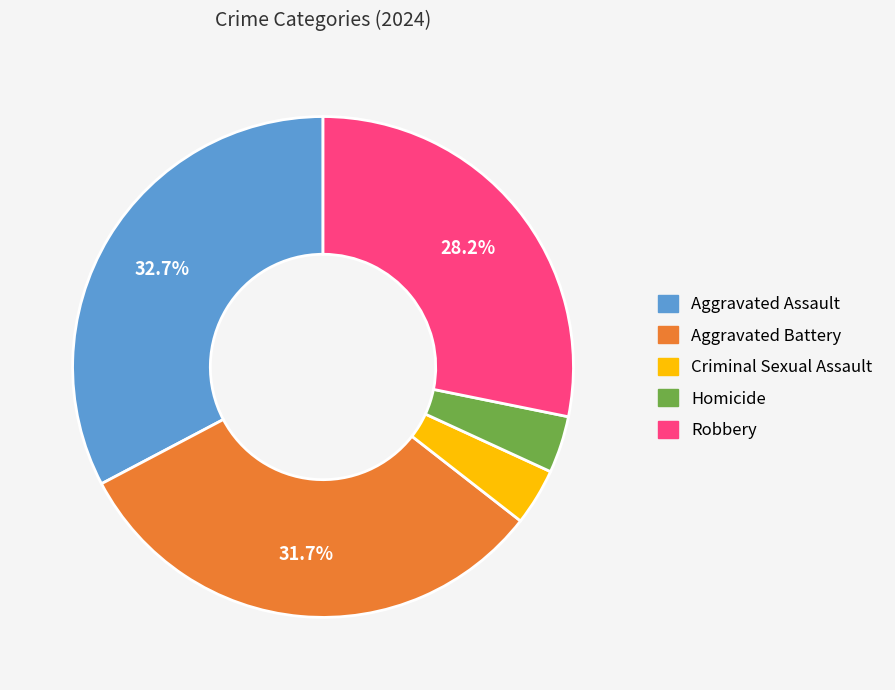

Which category has the biggest portion of the pie?

Aggravated Assault